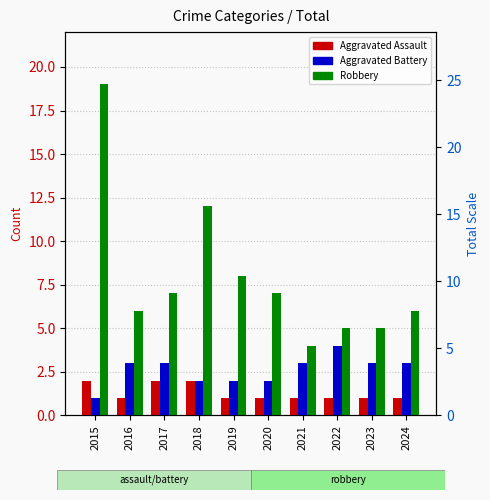

How many Aggravated Assault values are between 1 and 2?

10